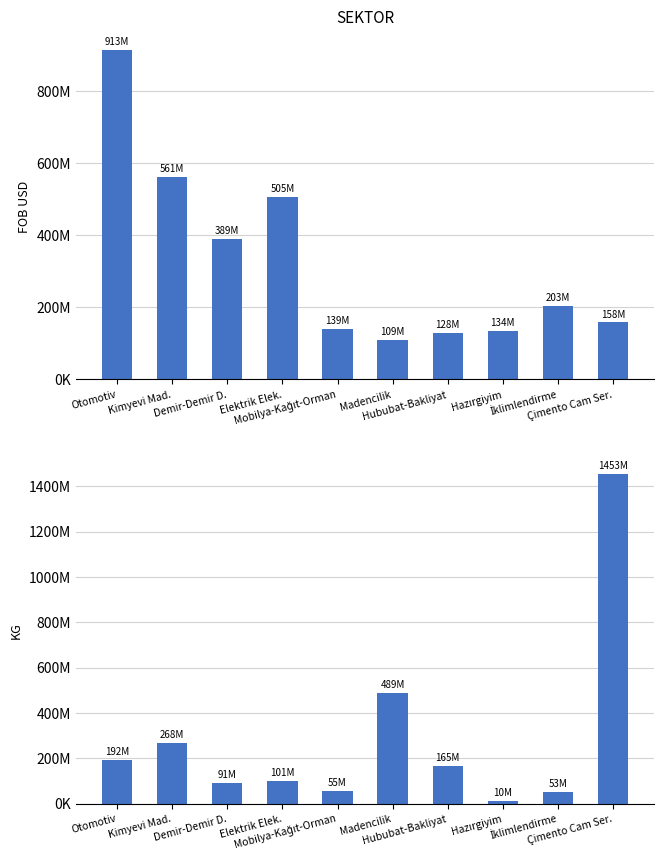

Does the chart contain stacked bars?

No